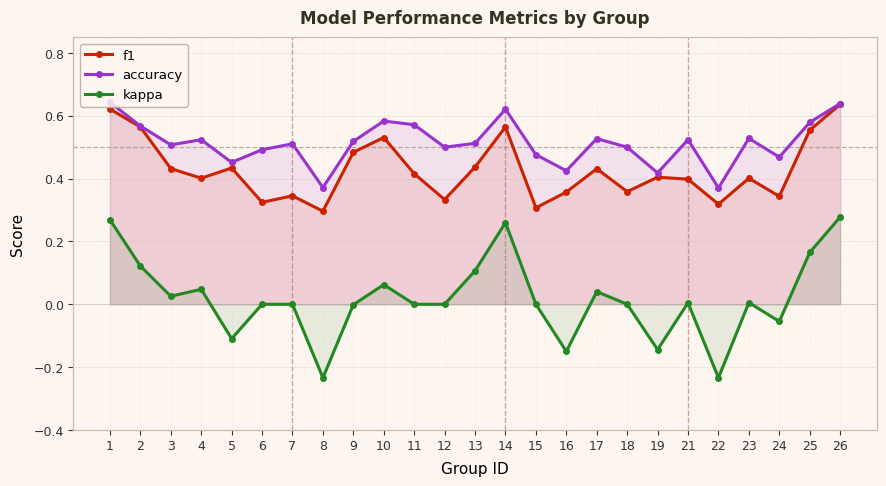

List the labels in order of f1 value, largest first.

26, 1, 14, 2, 25, 10, 9, 13, 5, 3, 17, 11, 19, 4, 23, 21, 18, 16, 7, 24, 12, 6, 22, 15, 8